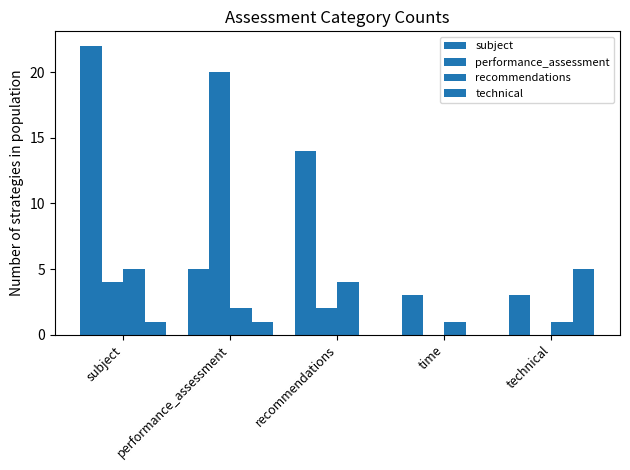

Count the number of data series in this chart.

4